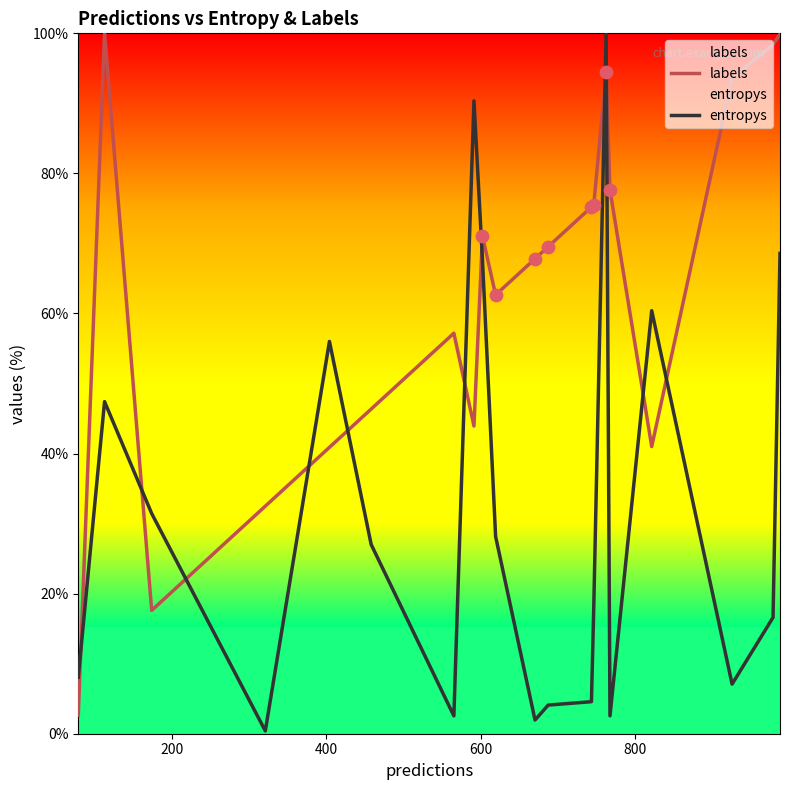

Which series reaches the minimum Y coordinate?

entropys